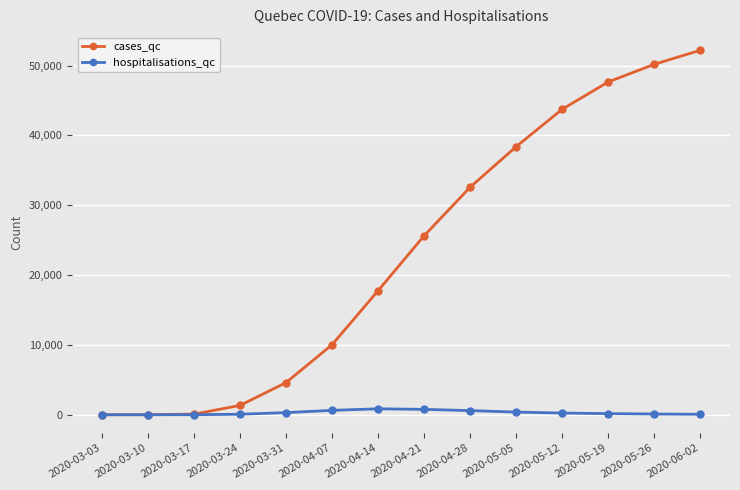

What is the sum of the hospitalisations_qc values at 2020-05-19 and 2020-04-07?

797